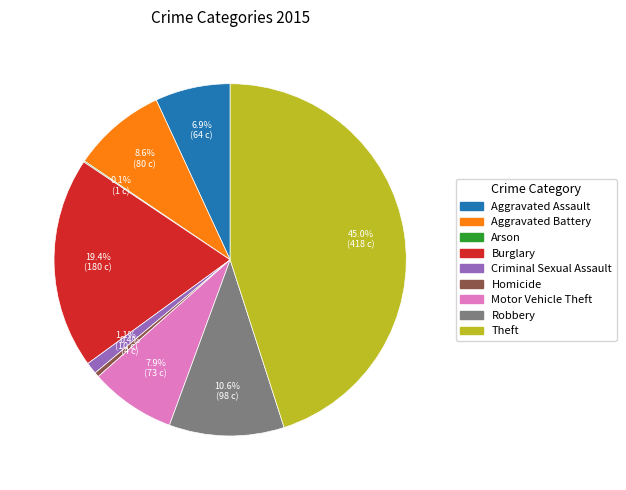

Between Burglary and Aggravated Assault, which is larger?

Burglary